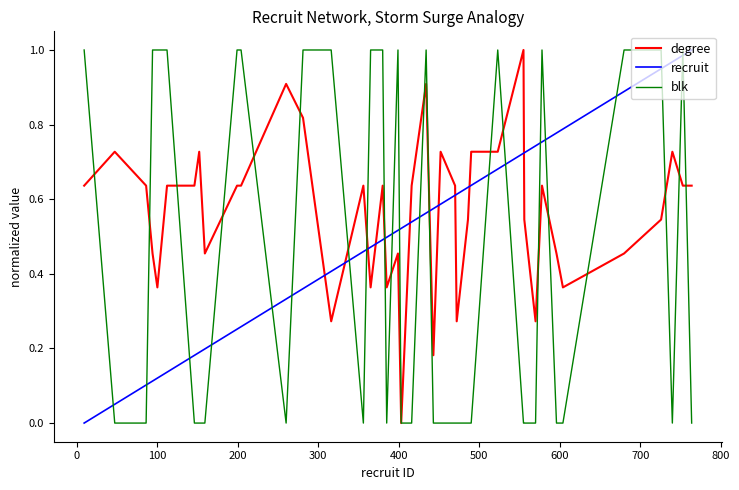

Rank the series by their average value, from highest to lowest.

degree, recruit, blk